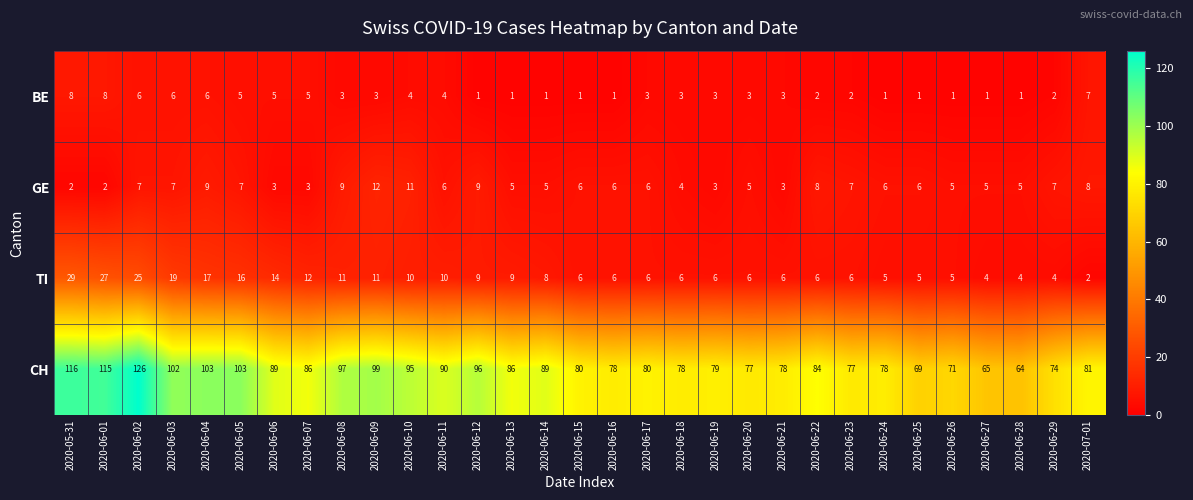

List the series in order of their peak value, lowest first.

BE, GE, TI, CH